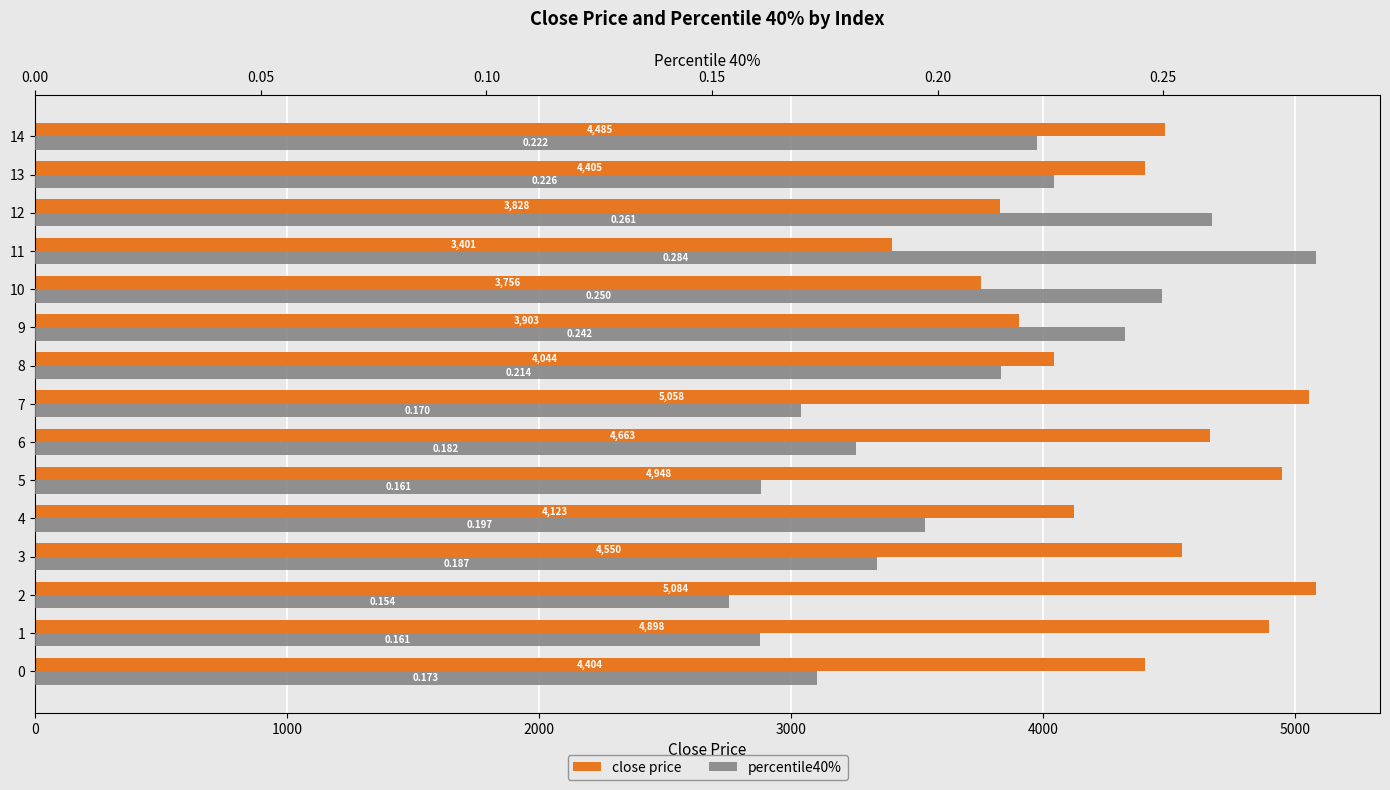

What is the highest value of the close price series?

5083.6